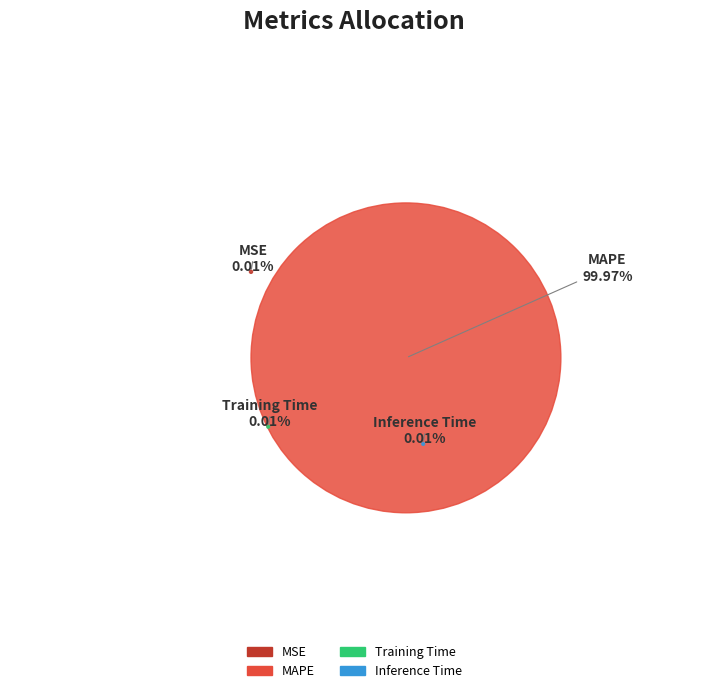

Rank the categories by value from lowest to highest.

Inference Time, Training Time, MSE, MAPE